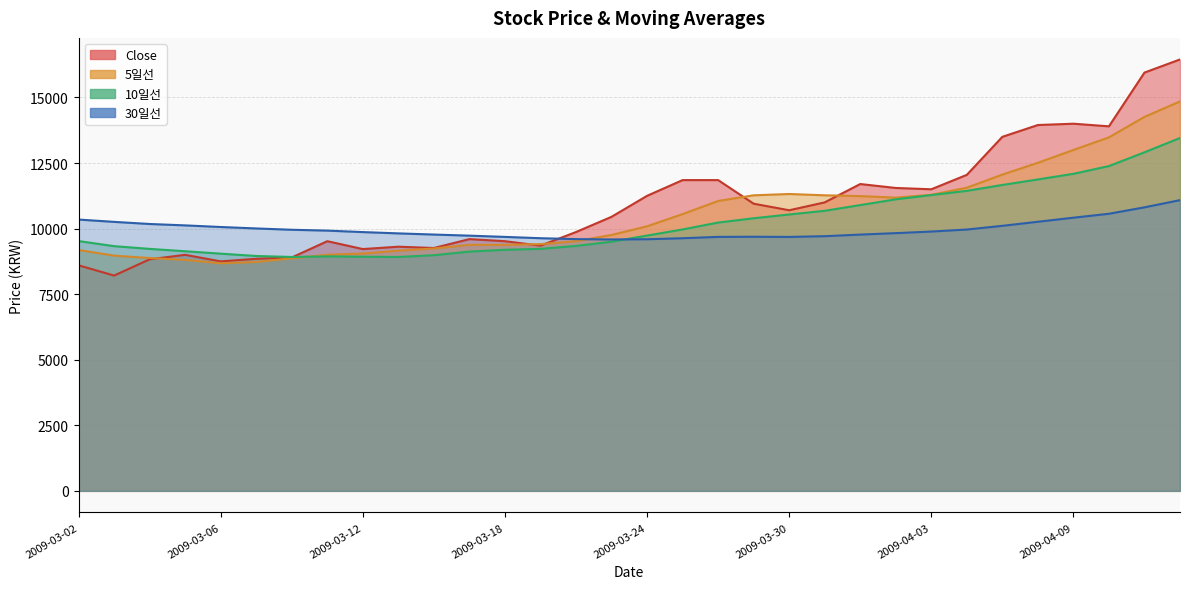

How many data points in 30일선 are less than 9888?

16